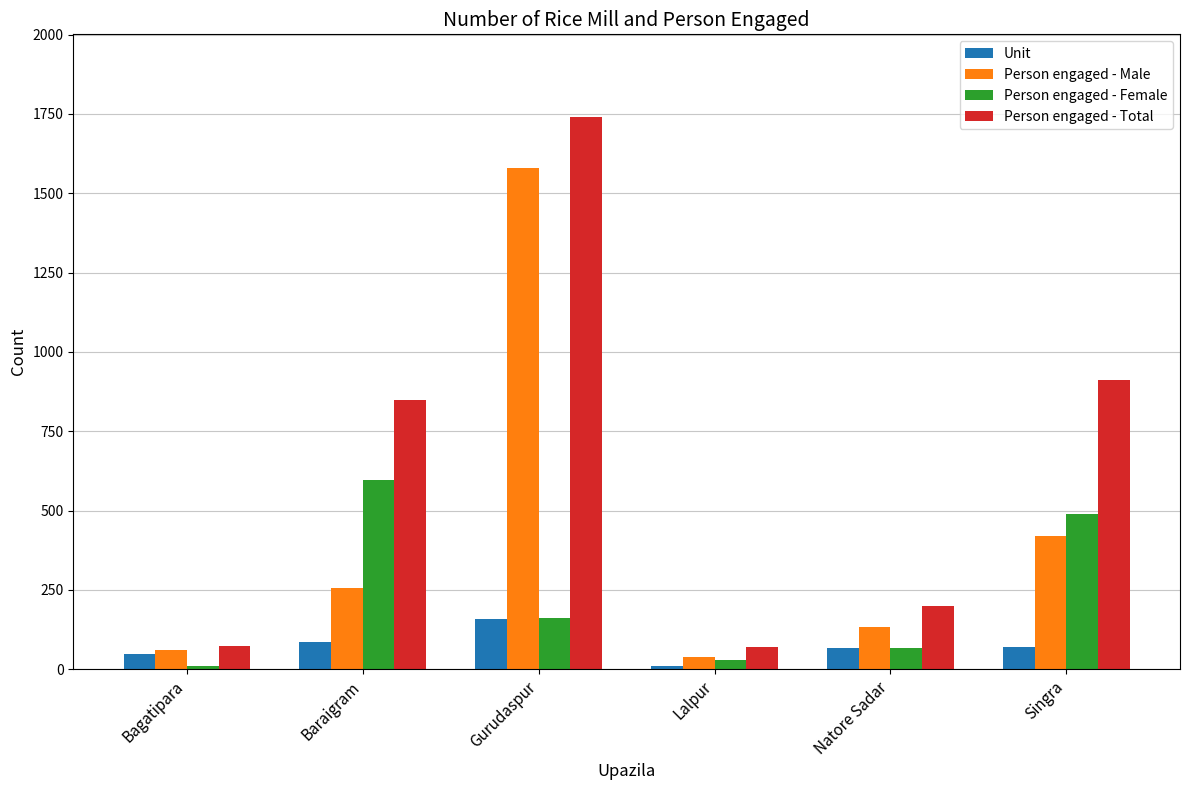

Is it true that Person engaged - Total equals 1740 at Gurudaspur?

True